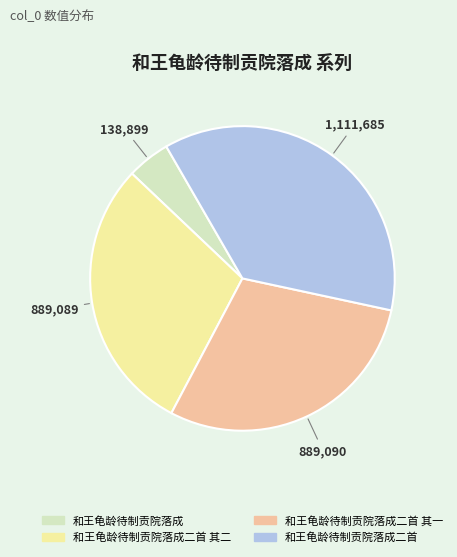

Between 和王龟龄待制贡院落成二首 其一 and 和王龟龄待制贡院落成二首, which is larger?

和王龟龄待制贡院落成二首